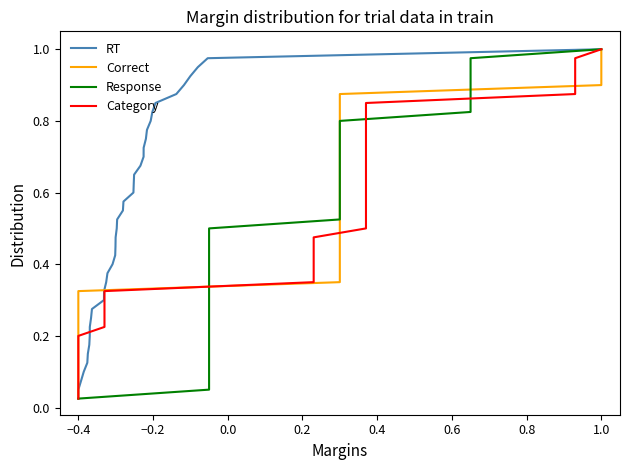

Where is RT nearest to the value 0?

−0.4